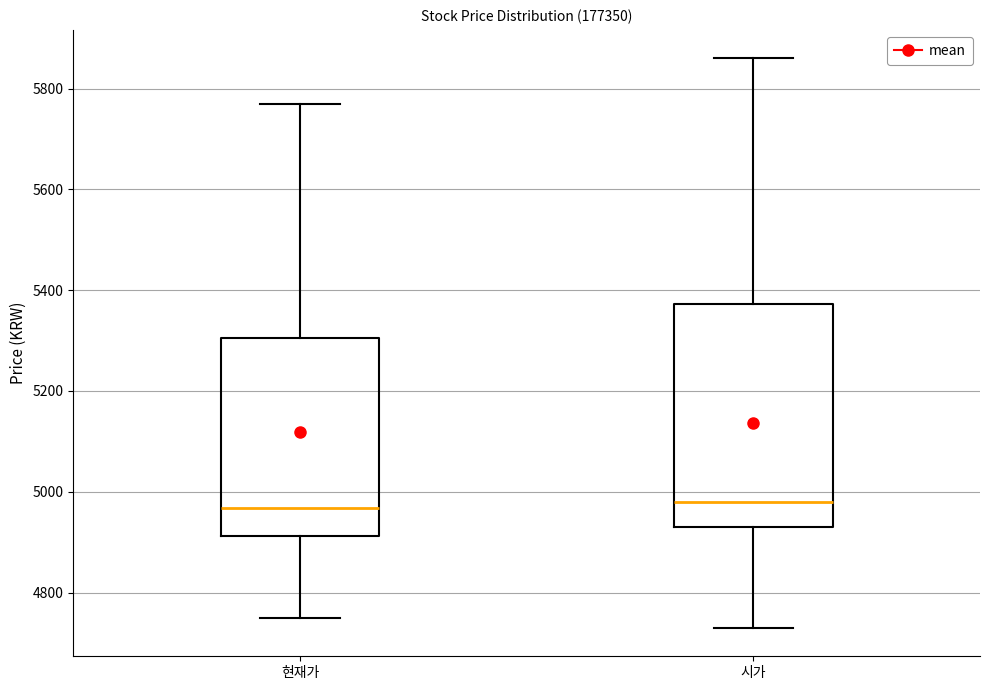

Comparing the boxes themselves (not the whiskers), which one is the tallest?

시가